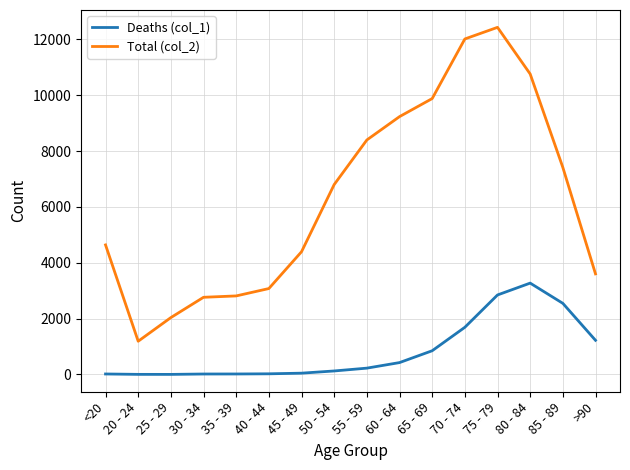

What is the greatest value displayed?

12434